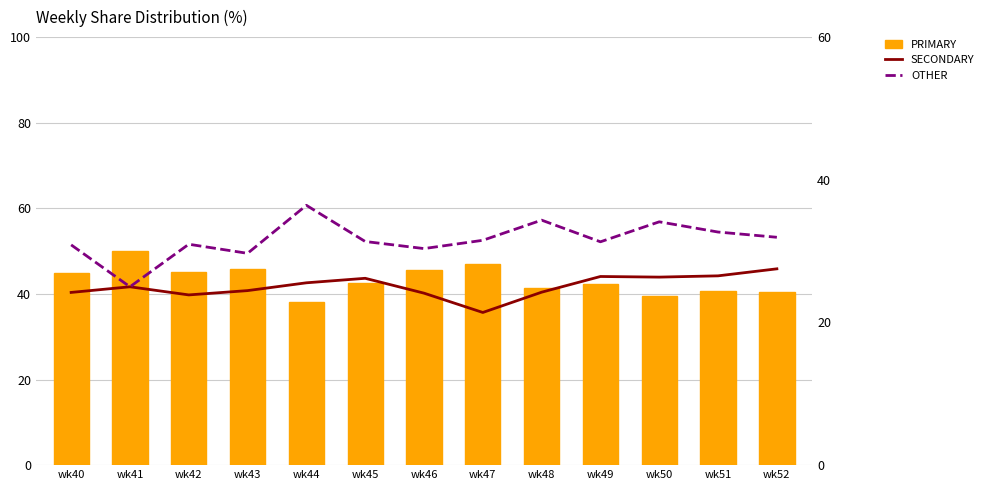

The OTHER series shows 25.0 at wk41. True or false?

True